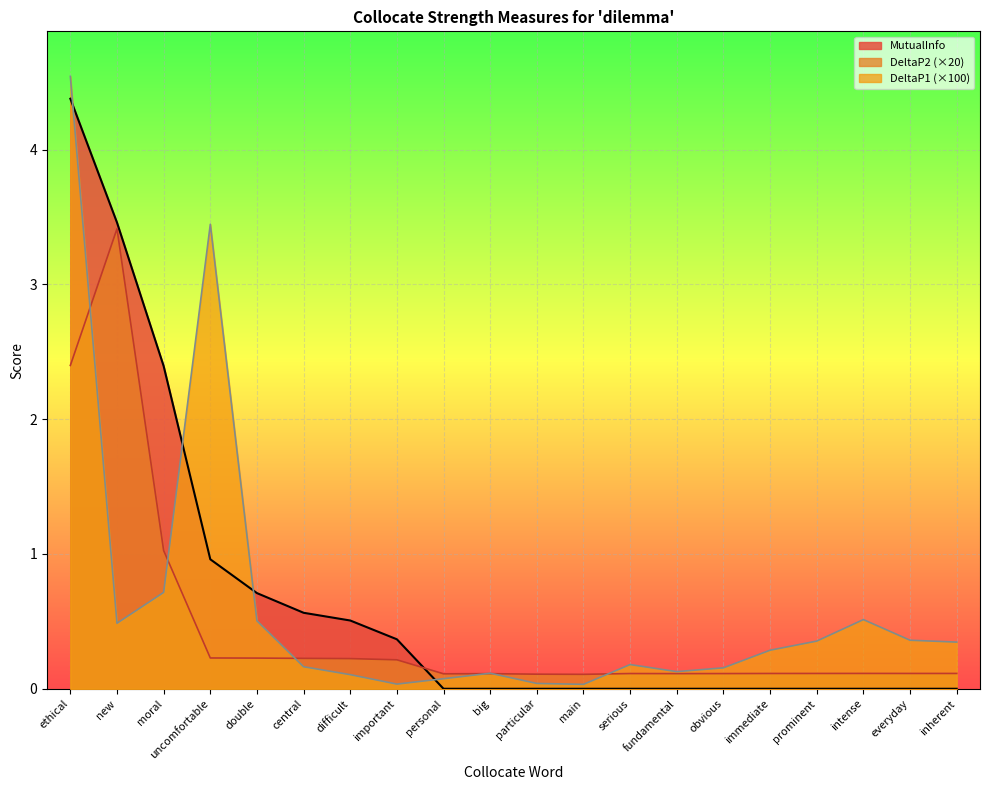

Does the chart display data point markers on the line(s)?

No